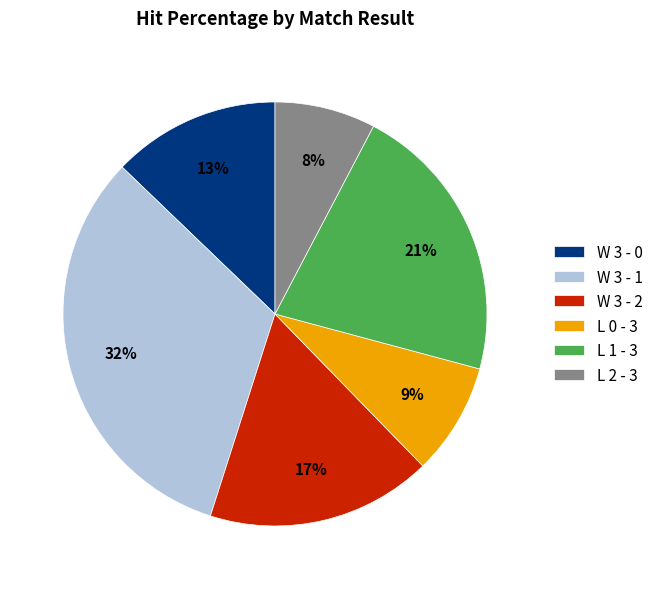

Is the sum of W 3 - 1 and L 1 - 3 greater than half?

Yes